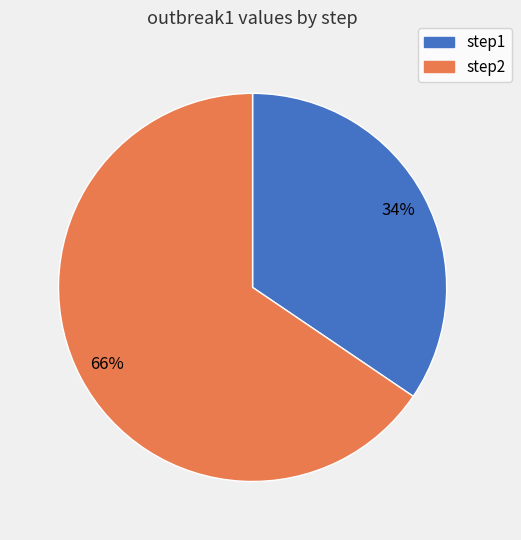

Which slice is the smallest?

step1